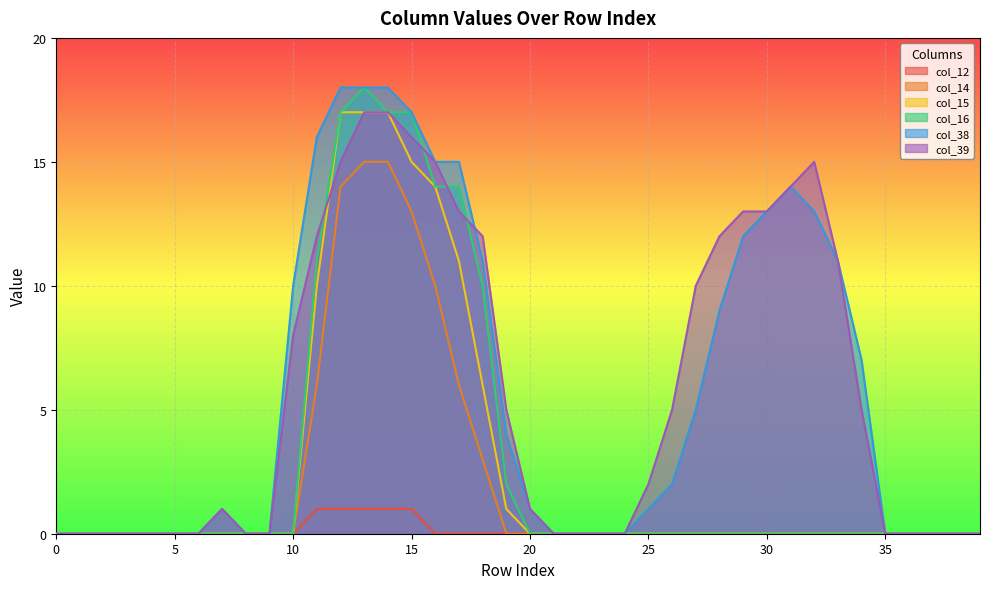

The col_38 series shows 9 at 21. True or false?

False